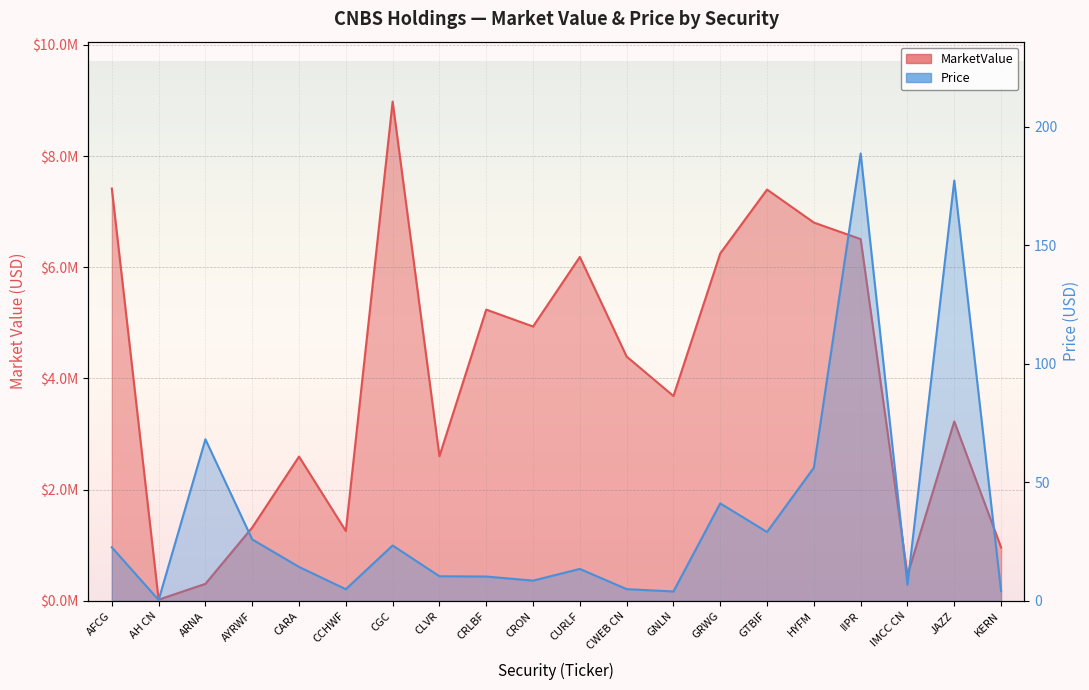

At which category does the chart reach its minimum across all series?

AH CN